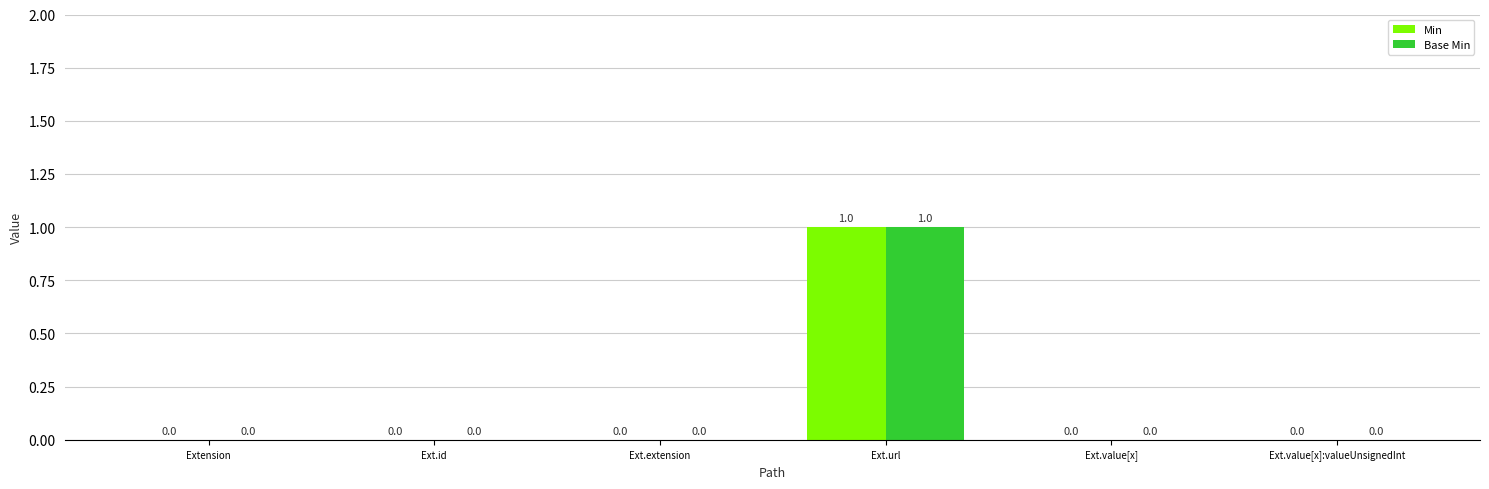

Which category has the highest value in the Base Min series?

Ext.url